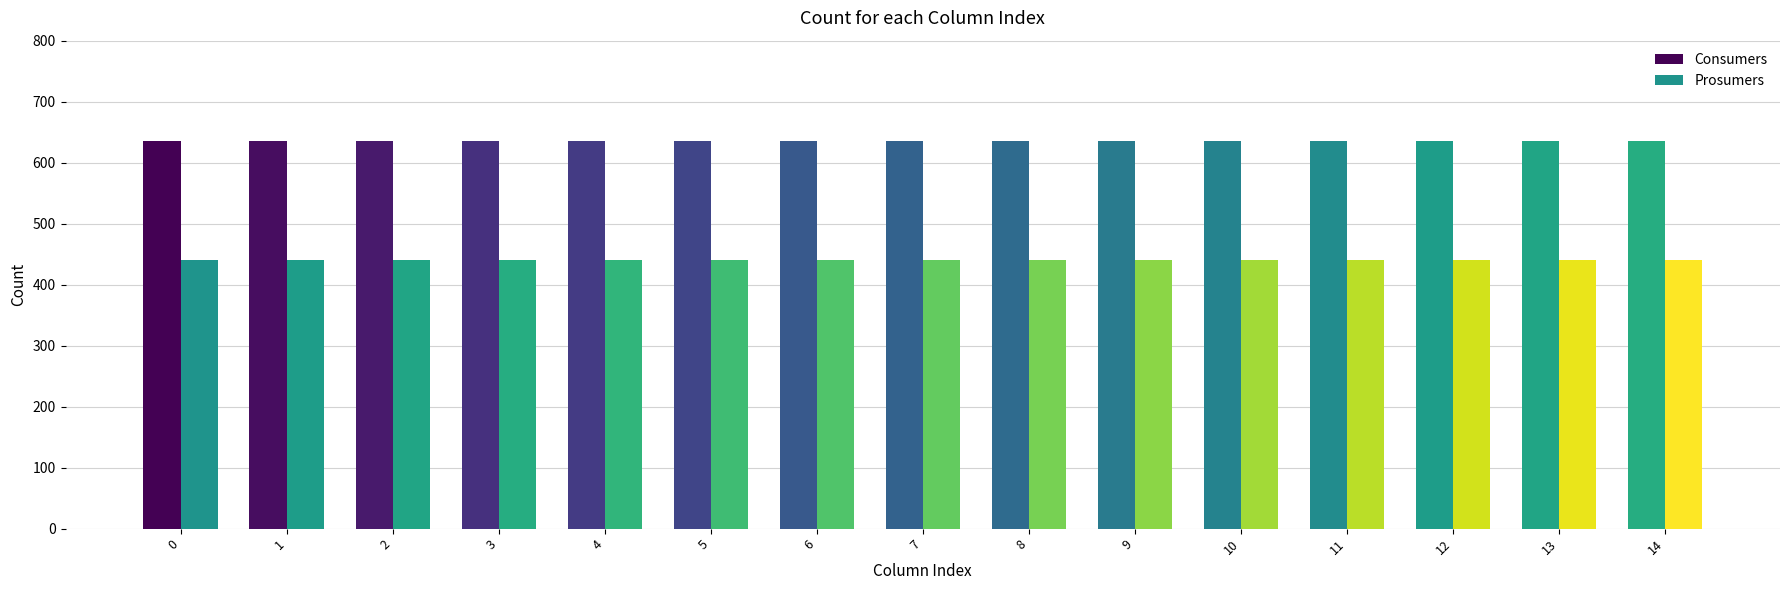

What is the total value across all series at 12?

1075